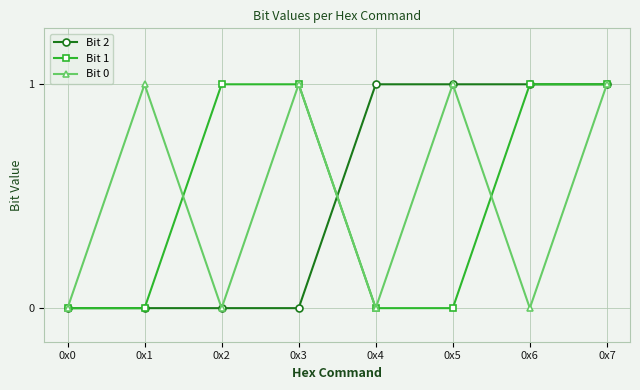

Between 0x0 and 0x2, which series saw the biggest shift?

Bit 1